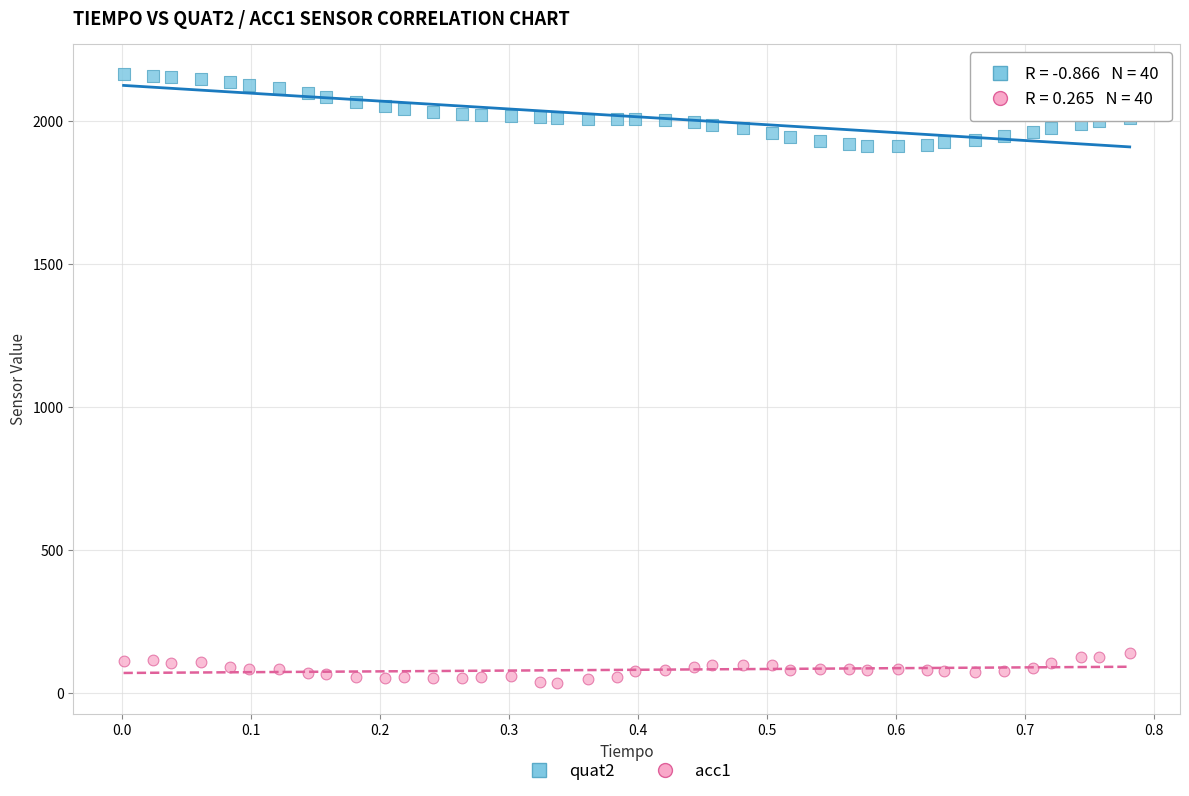

What are all the series names shown in the legend?

quat2, acc1